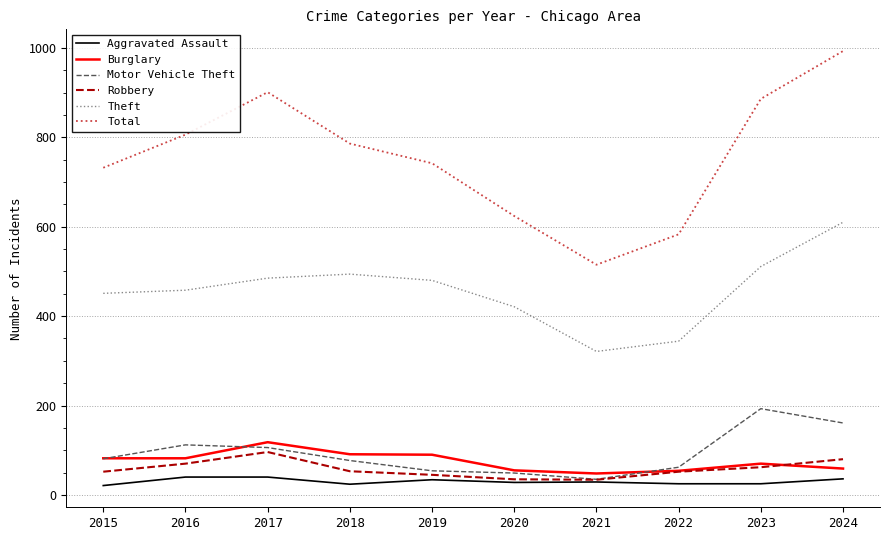

True or false: Total and Motor Vehicle Theft intersect in this chart.

False